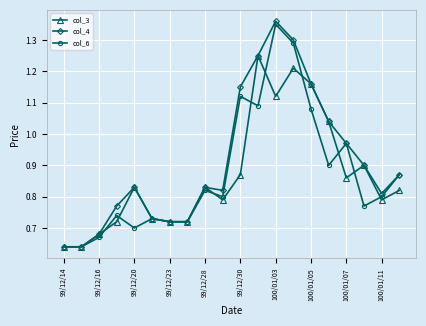

Which series has the widest spread of values?

col_4